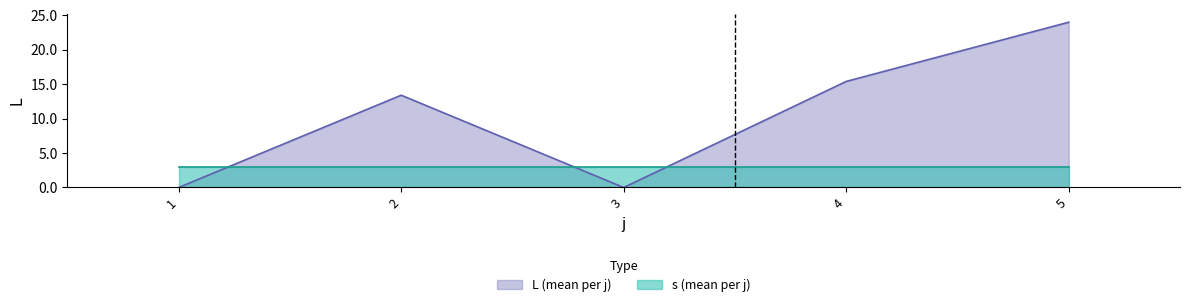

Is it true that the value at 5 is 24.0?

True